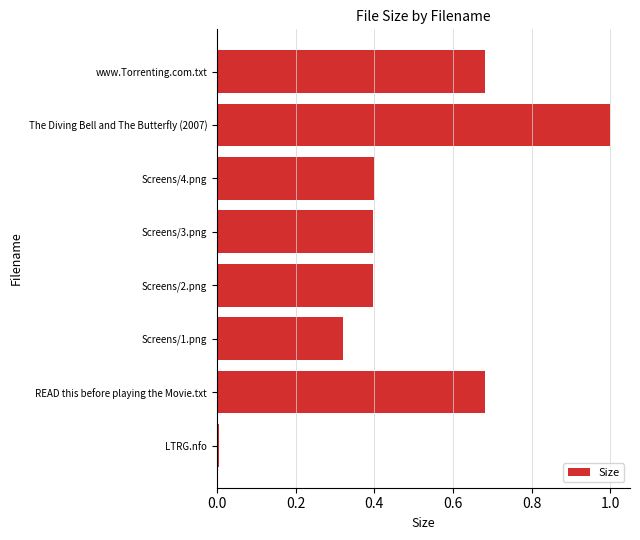

Is it true that the value at Screens/2.png is 0.6?

False